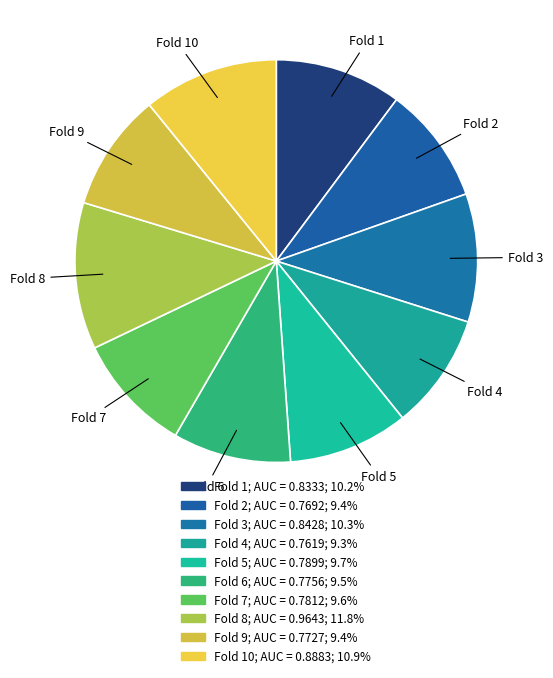

Count the number of slices in the pie.

10